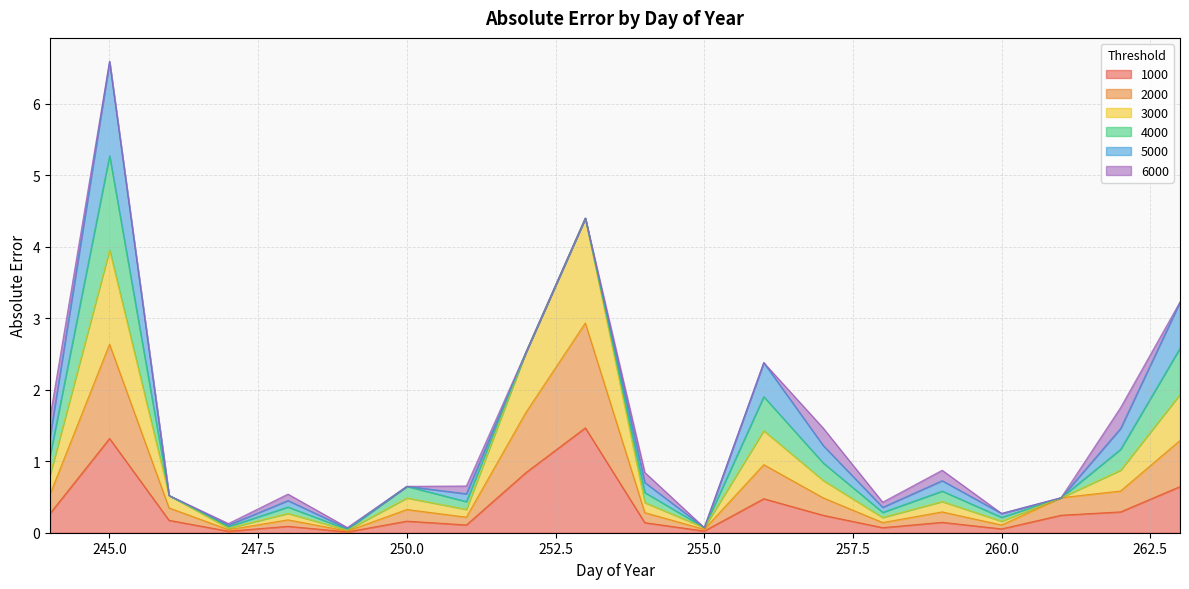

What is the value of the 3000 point at the 1st from the left?

0.8